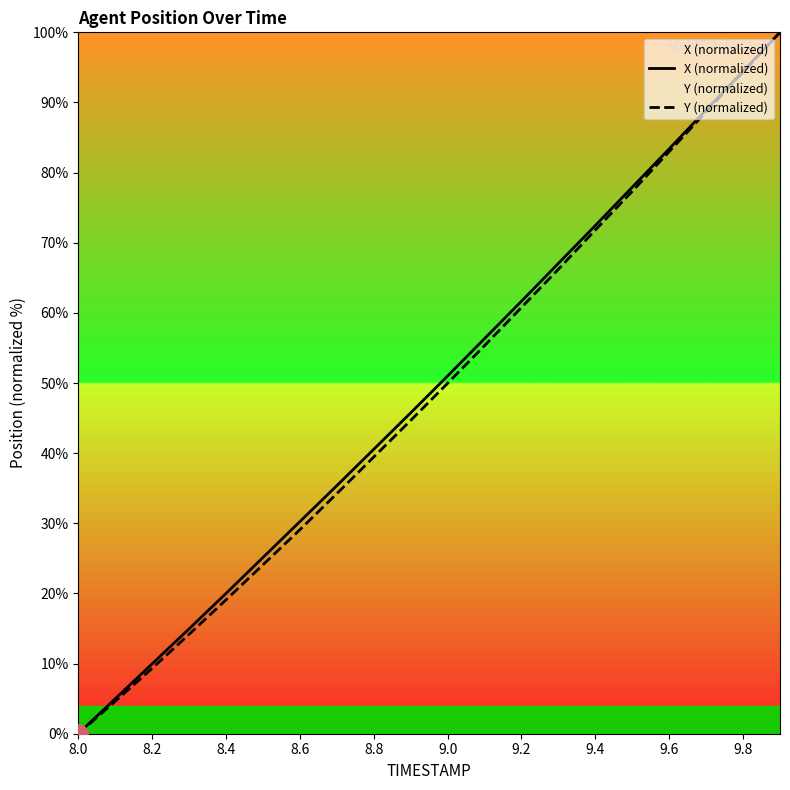

What is the value of the X (normalized) point at the 19th from the left?

94.5